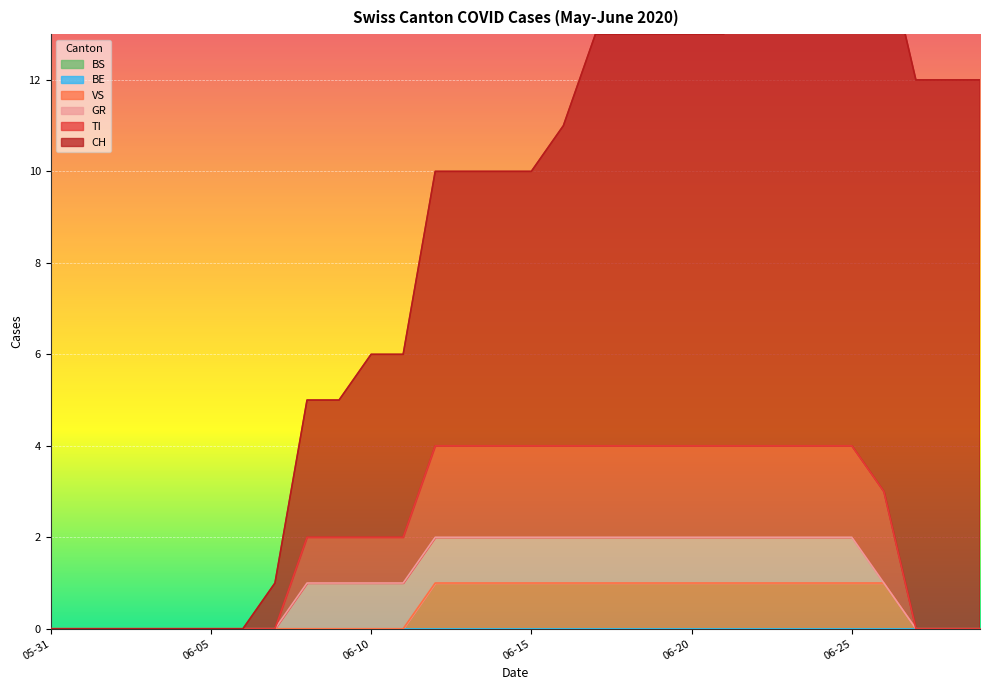

True or false: TI has more than 0 points higher than both neighbors.

False